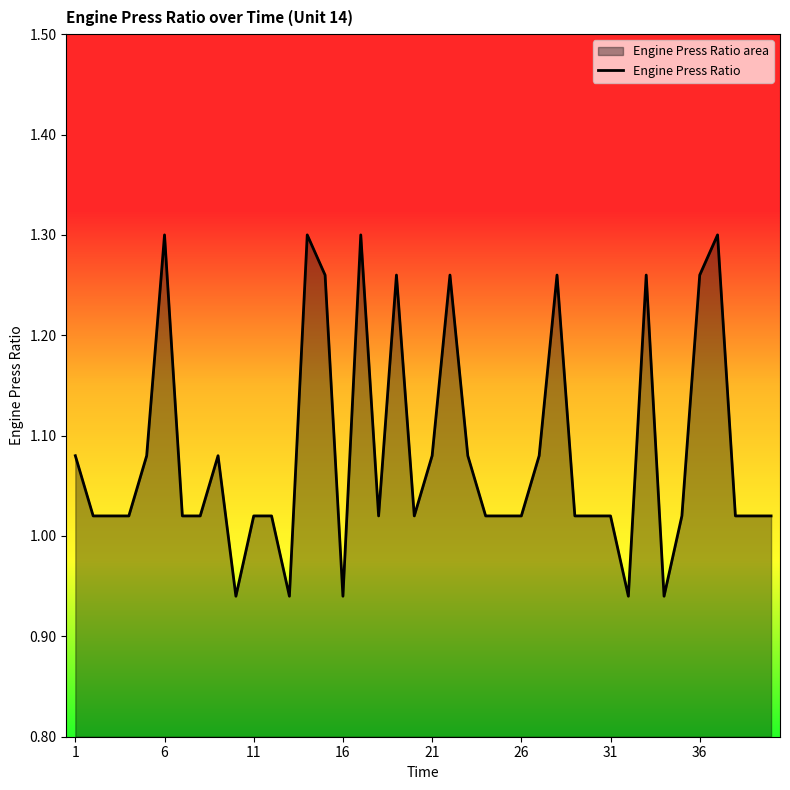

Reading left to right, list all the values displayed in this chart.

1.1	1.0	1.0	1.0	1.1	1.3	1.0	1.0	1.1	0.9	1.0	1.0	0.9	1.3	1.3	0.9	1.3	1.0	1.3	1.0	1.1	1.3	1.1	1.0	1.0	1.0	1.1	1.3	1.0	1.0	1.0	0.9	1.3	0.9	1.0	1.3	1.3	1.0	1.0	1.0